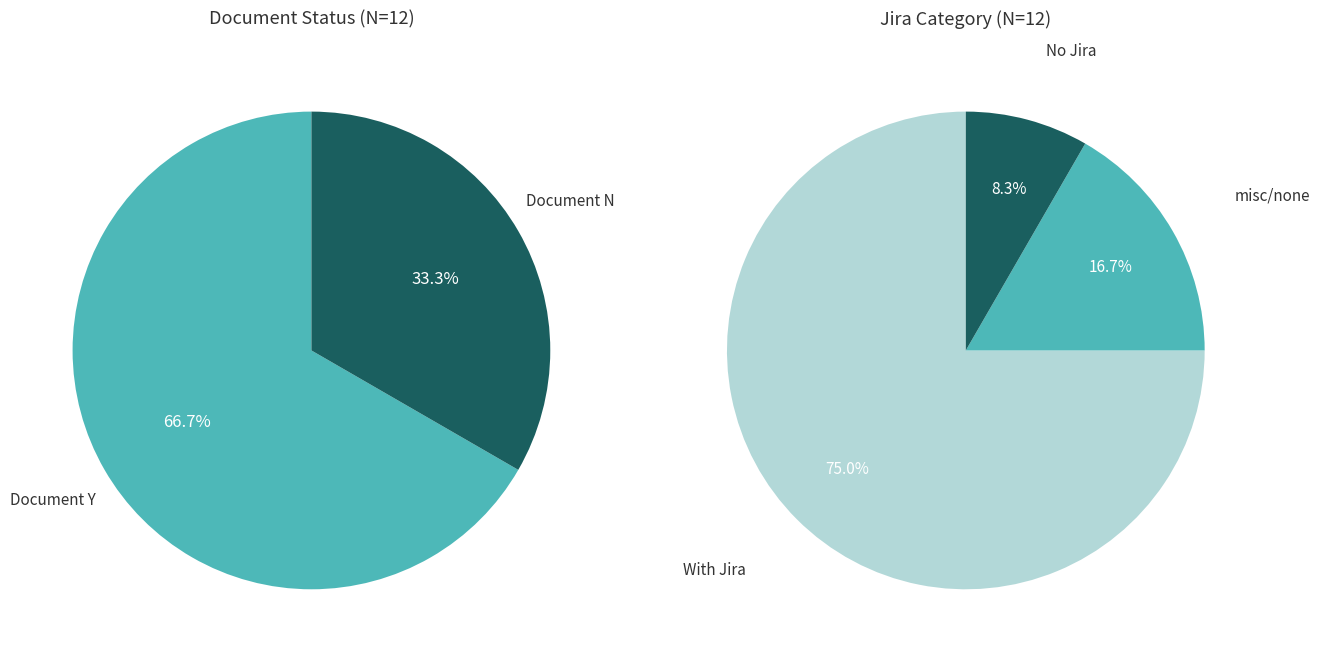

Which category has the biggest portion of the pie?

Document Y